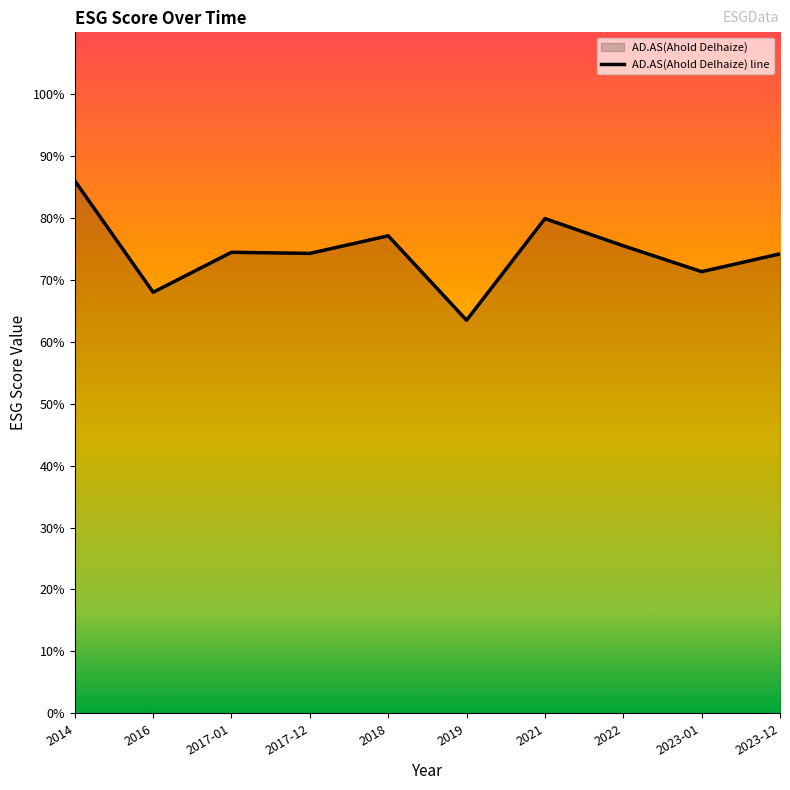

List the labels in order of value, largest first.

2014, 2021, 2018, 2022, 2017-01, 2017-12, 2023-12, 2023-01, 2016, 2019